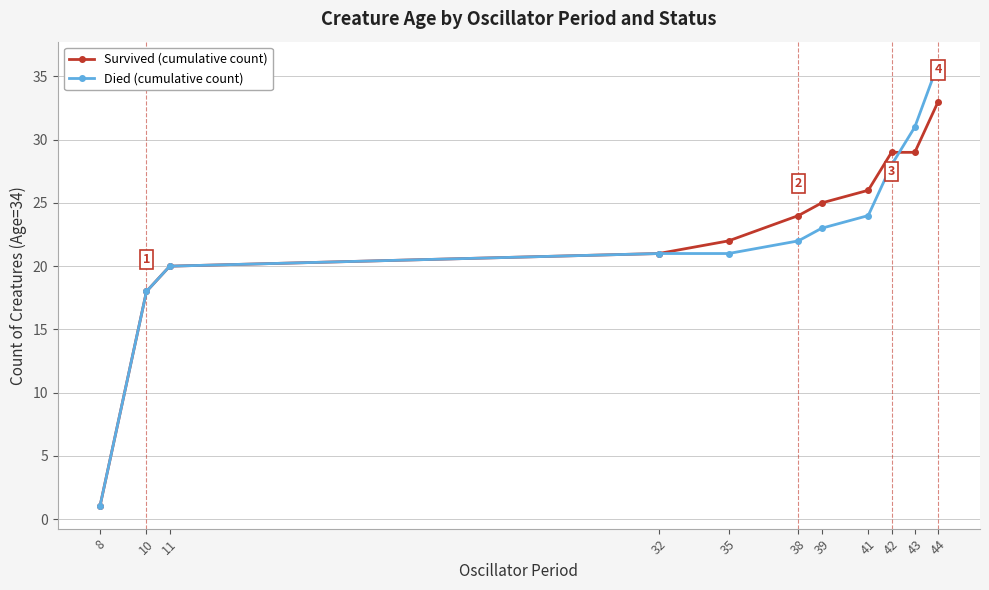

How many lines are shown in the chart?

2